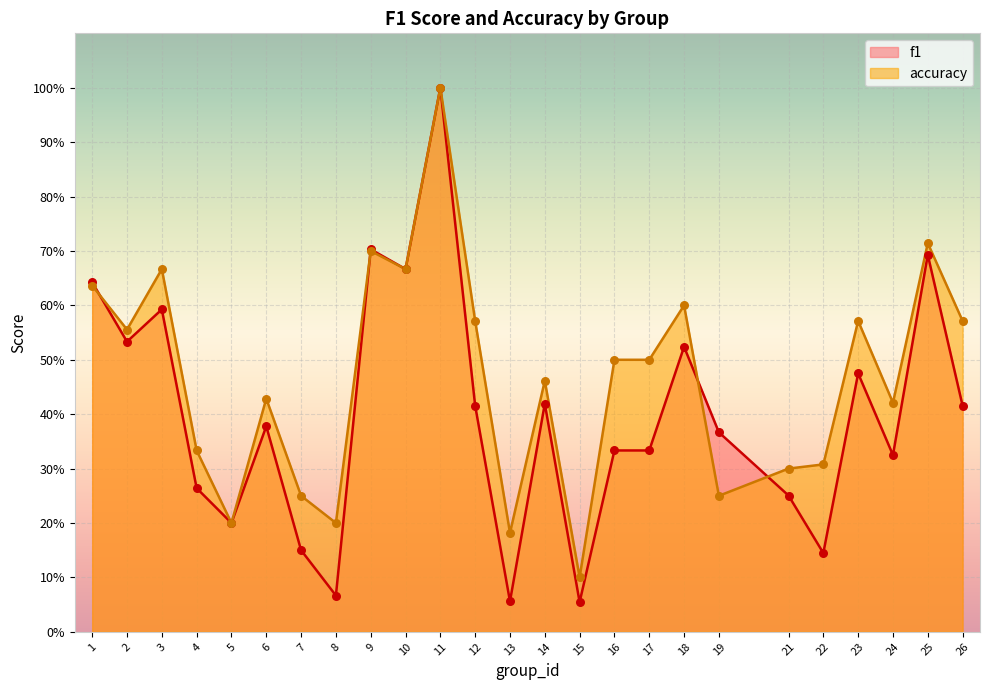

Which series has the largest Y range (max minus min)?

f1